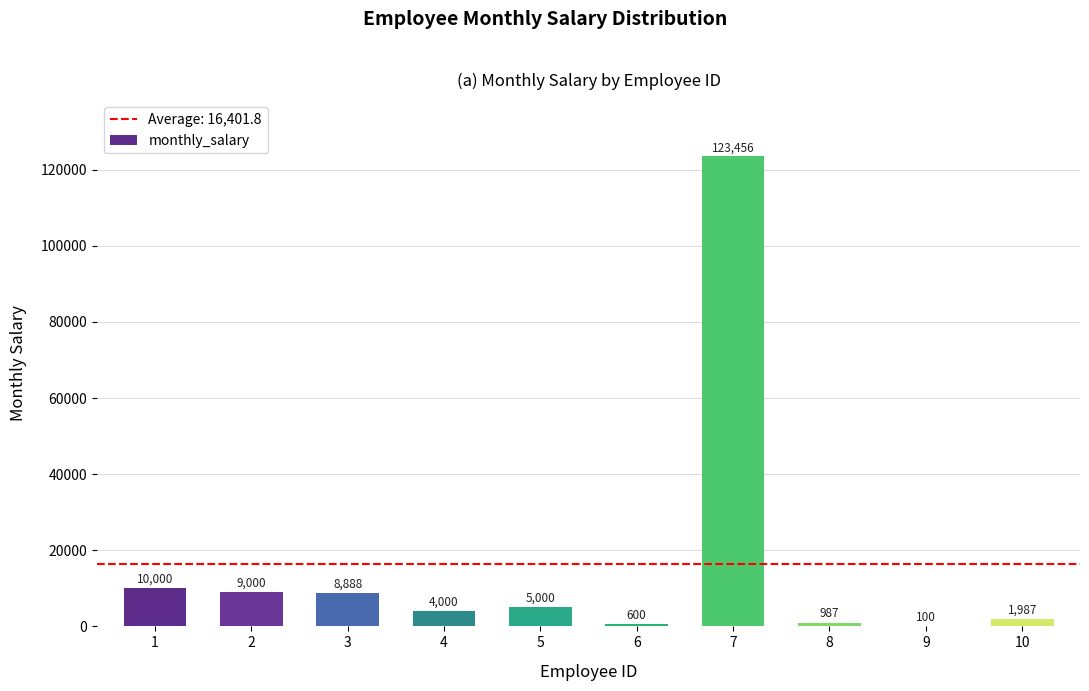

What is the sum of the values at 10 and 5?

6987